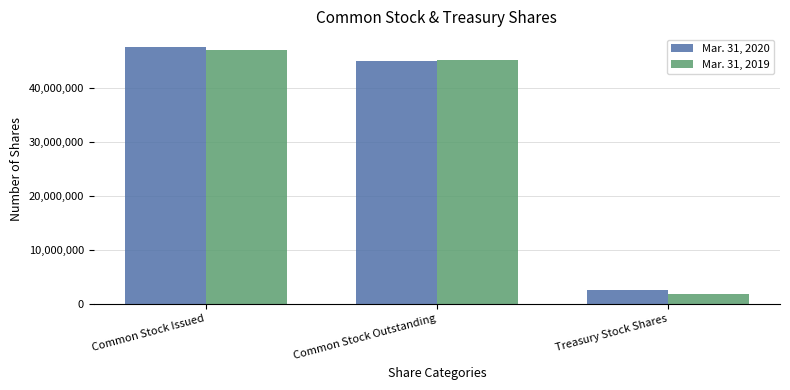

The Mar. 31, 2019 series shows 45122985 at Common Stock Outstanding. True or false?

True